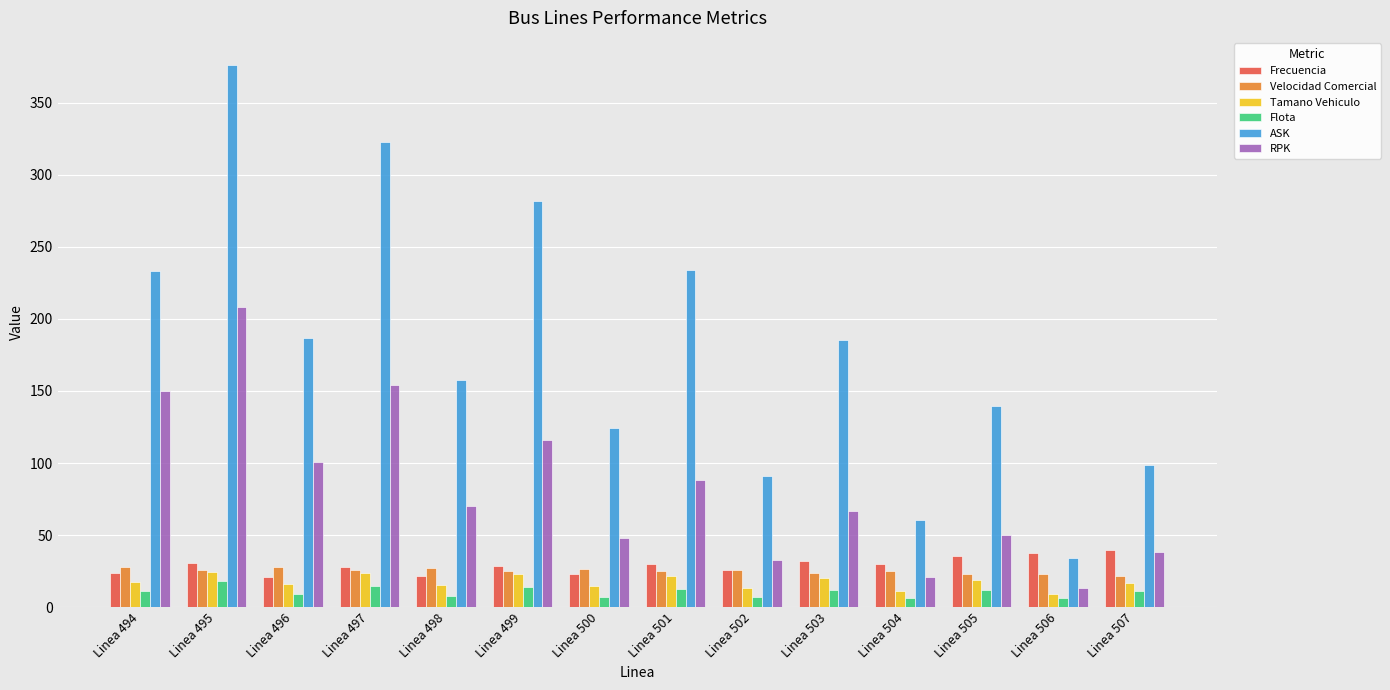

What is the average value of the Tamano Vehiculo series?

17.5